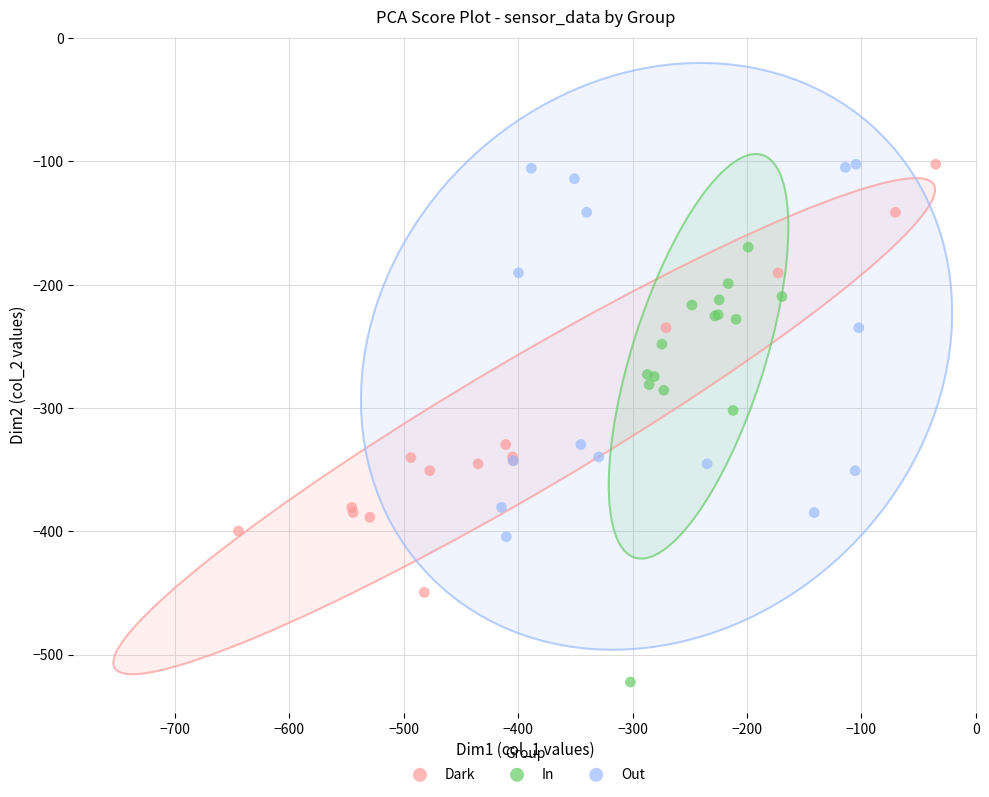

Which series has the widest spread of Y values?

In